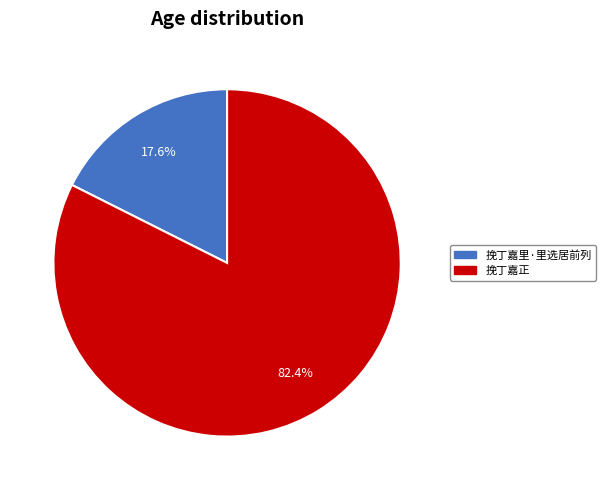

To the nearest percent, what percentage of the pie is 挽丁嘉正?

82%